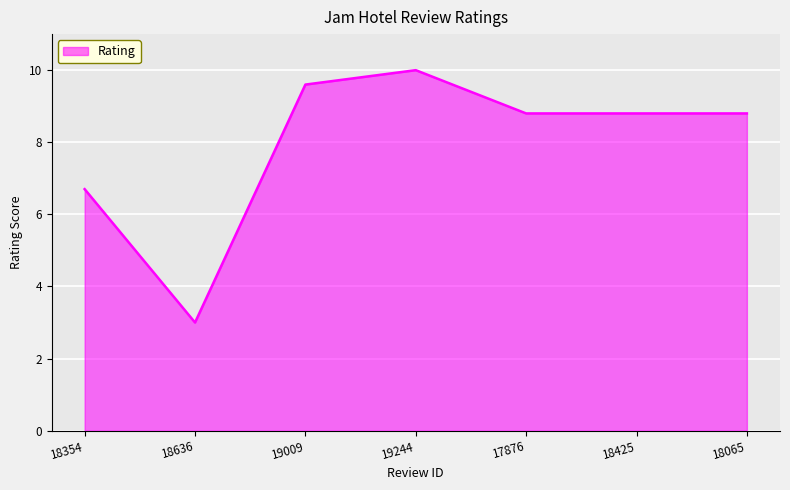

Approximately how many times larger is the value at 18636 compared to 17876?

0.3